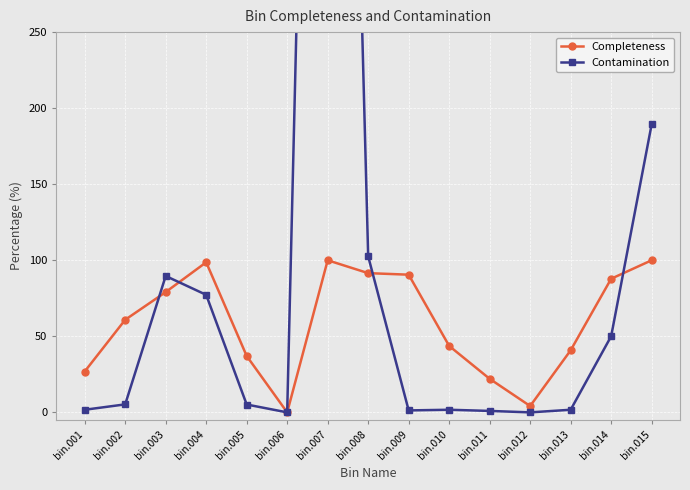

What are all the series names shown in the legend?

Completeness, Contamination